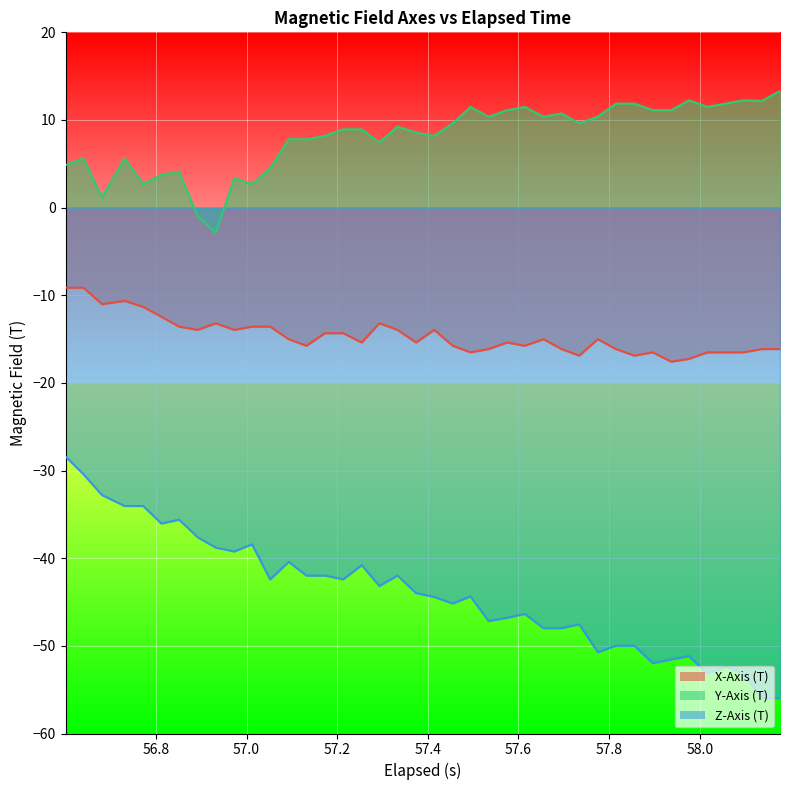

How many interior local peaks does the X-Axis (T) series have?

8